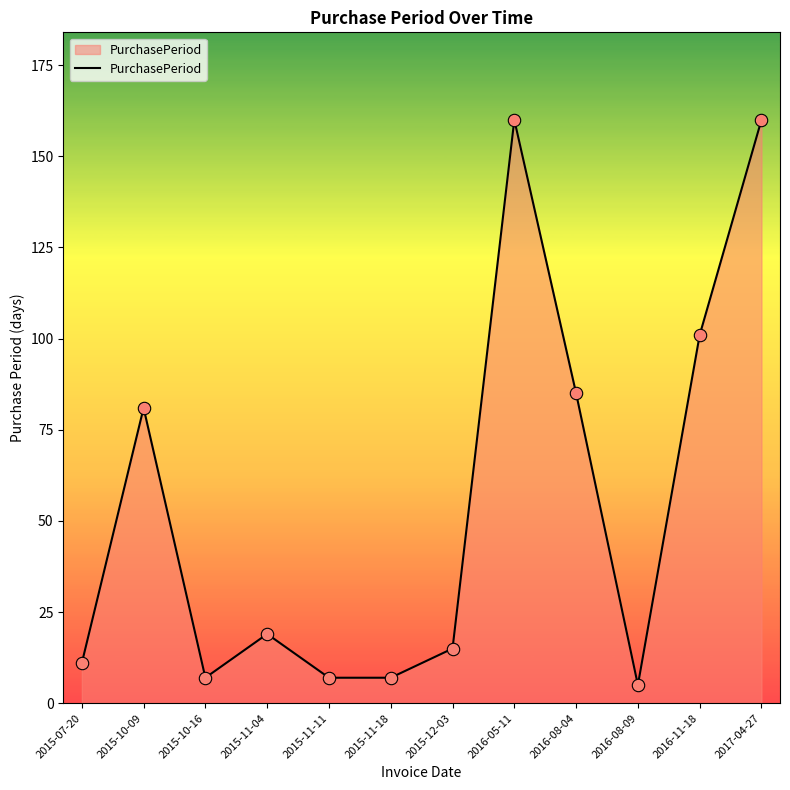

Approximately how many times larger is the value at 2017-04-27 compared to 2015-10-16?

22.9